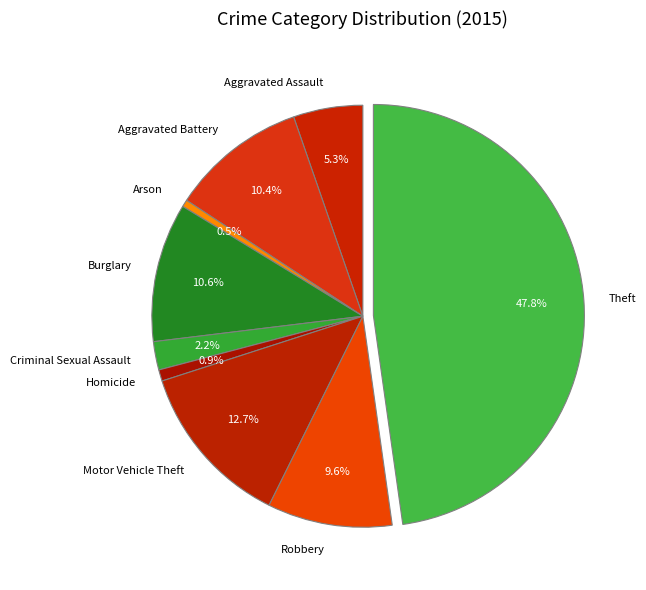

What is the ratio of the value at Motor Vehicle Theft to the value at Burglary?

1.2